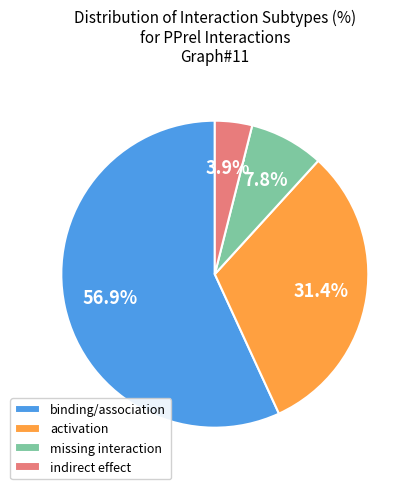

Rank the categories by value from lowest to highest.

indirect effect, missing interaction, activation, binding/association